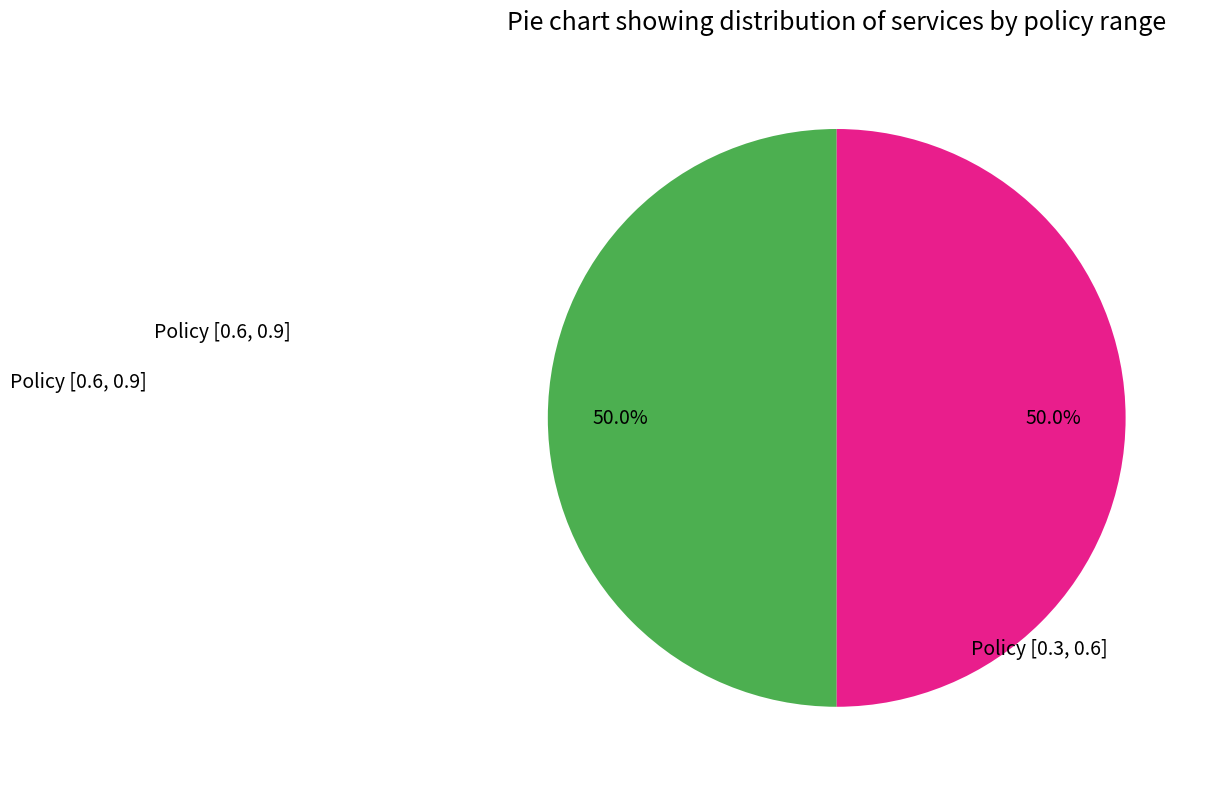

How many slices are in this pie chart?

2